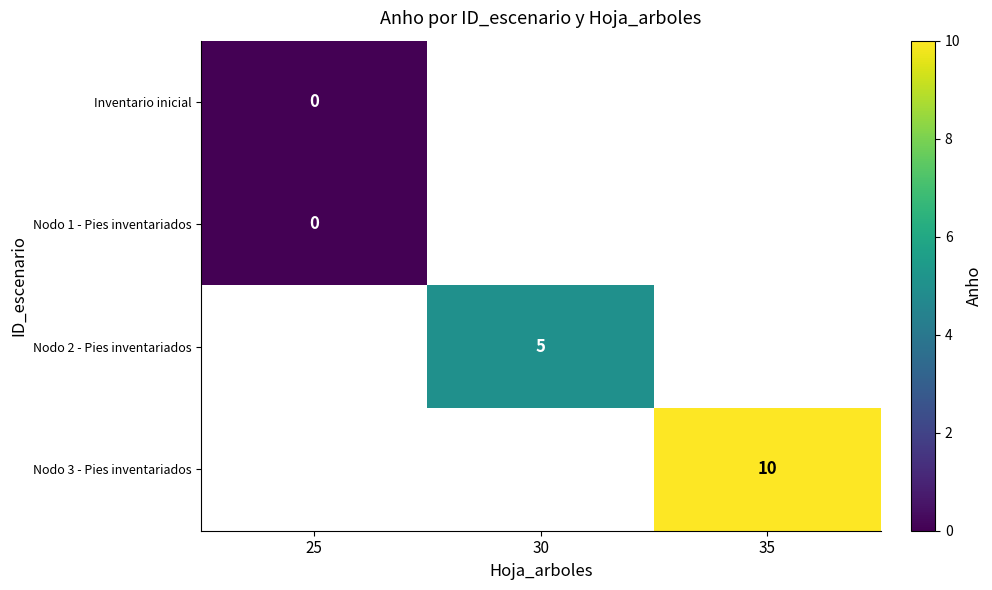

The value of Nodo 2 - Pies inventariados at 30 is 5. True or false?

True